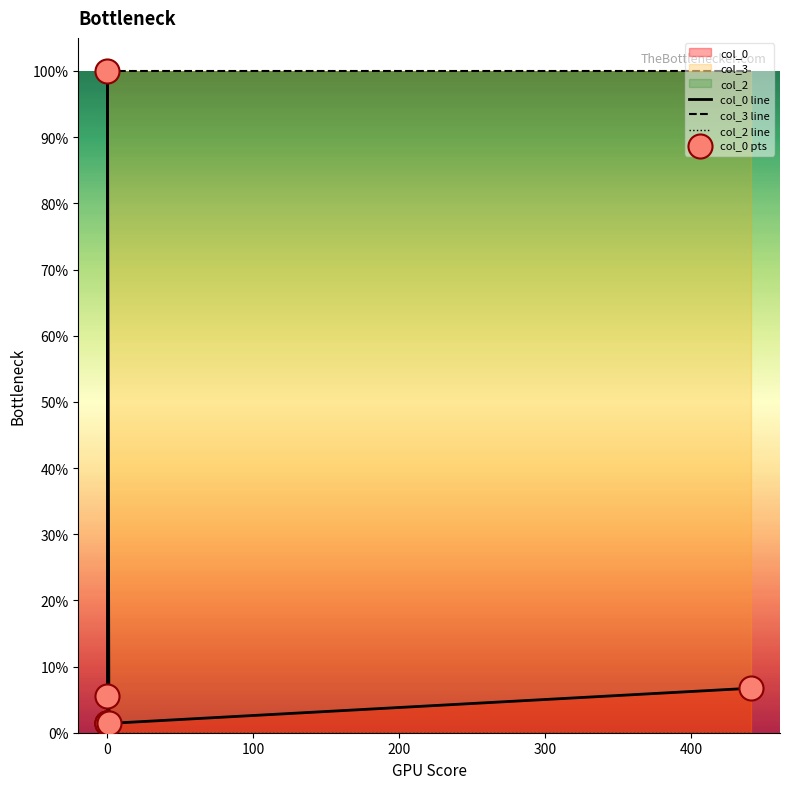

Which series has the widest spread of Y values?

col_0 line